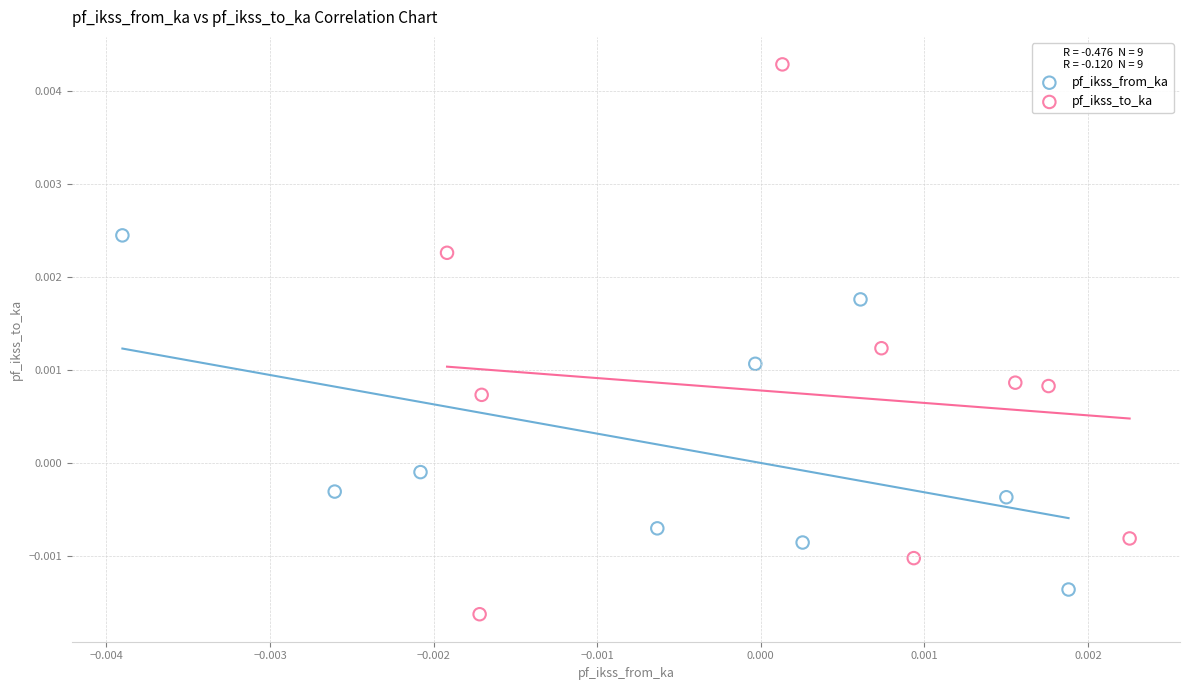

What are all the series names shown in the legend?

pf_ikss_from_ka, pf_ikss_to_ka